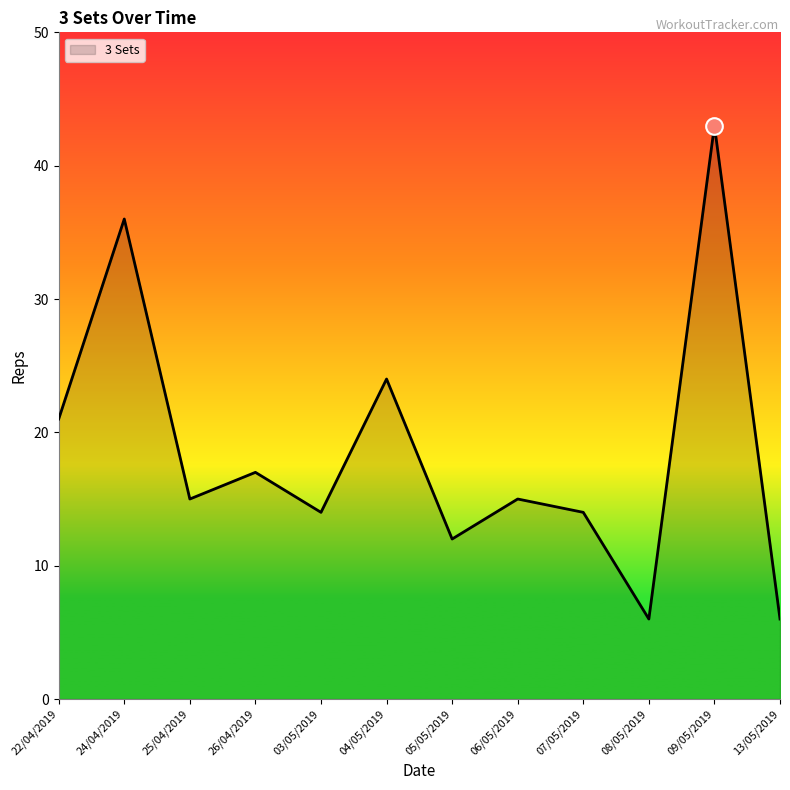

What position from the right is 22/04/2019?

12